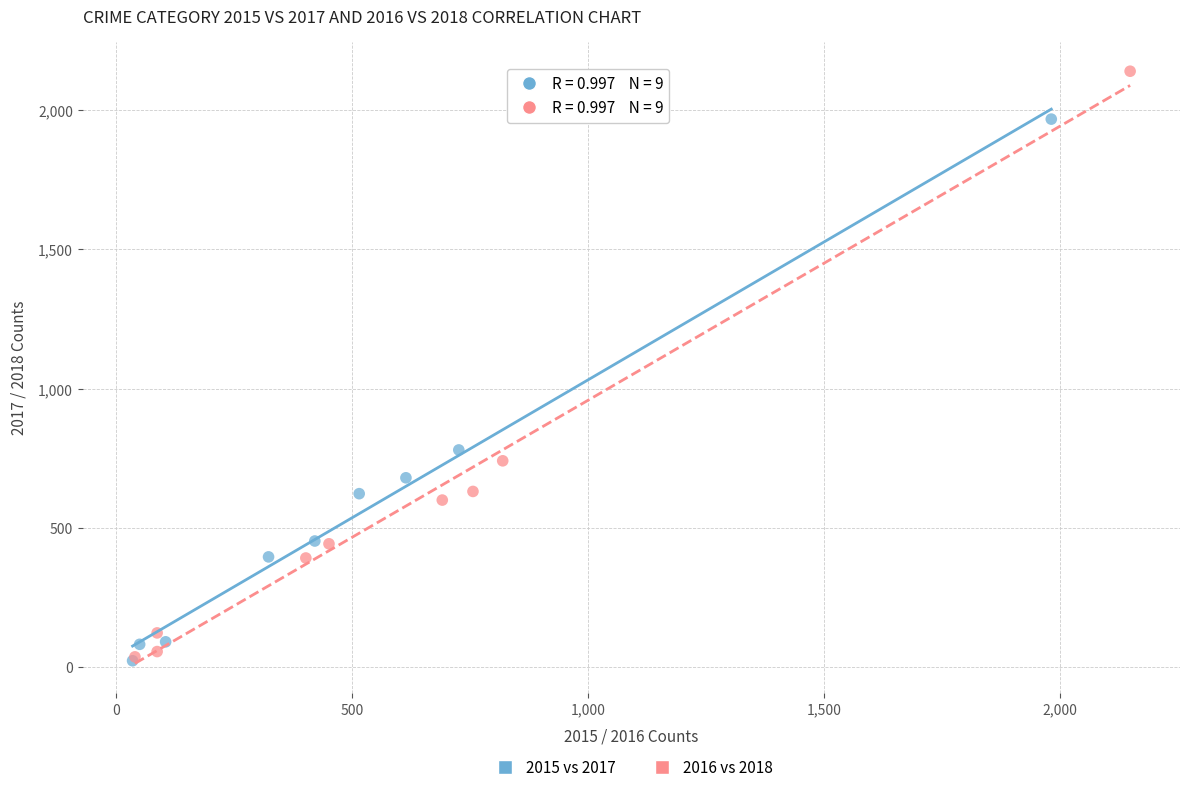

Which series has the largest Y range (max minus min)?

2016 vs 2018